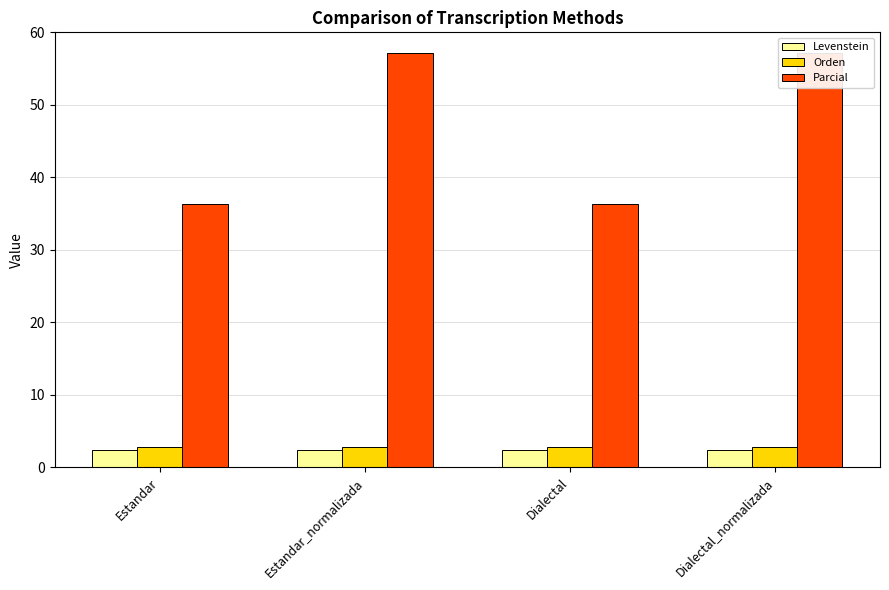

How many bars are there in each group?

3